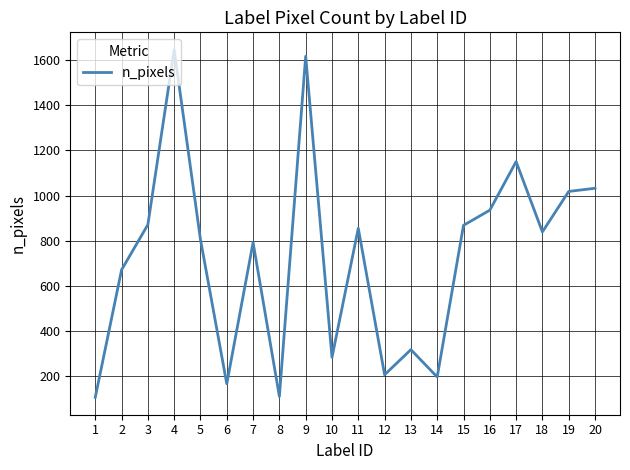

What is the change in value from 1 to 3?

+764